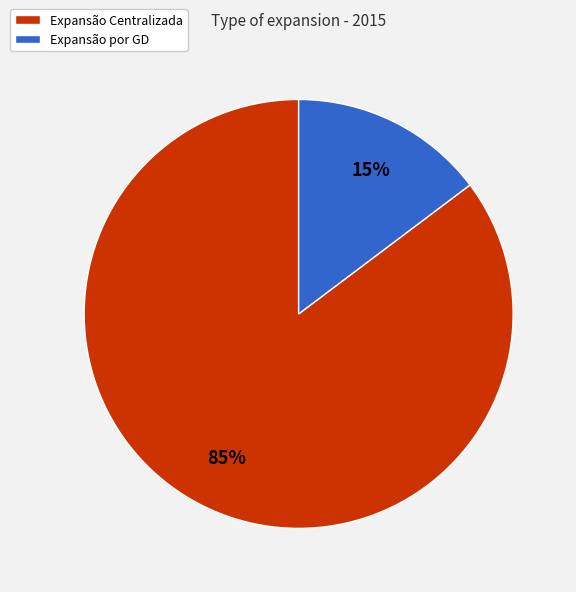

Which has a higher value, Expansão por GD or Expansão Centralizada?

Expansão Centralizada